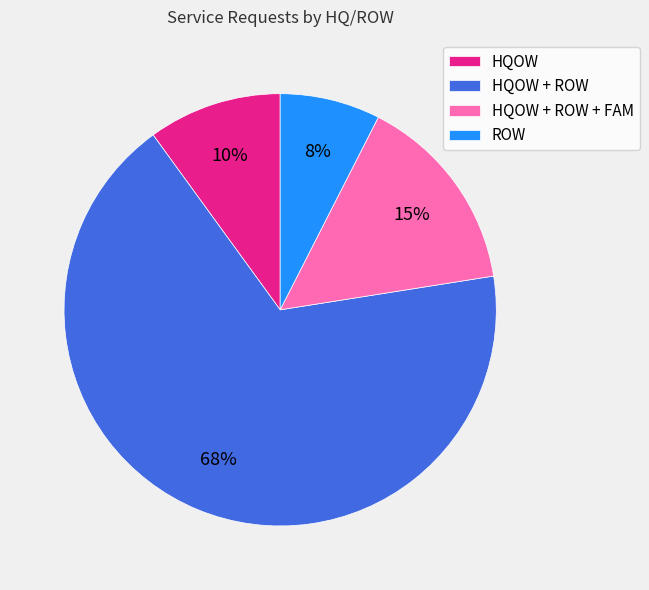

Count the number of slices in the pie.

4